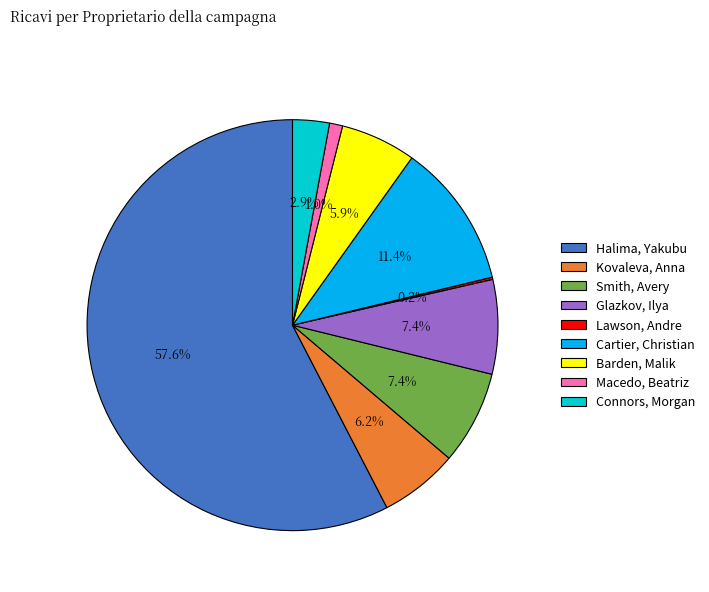

Is Smith, Avery the majority of the pie?

No